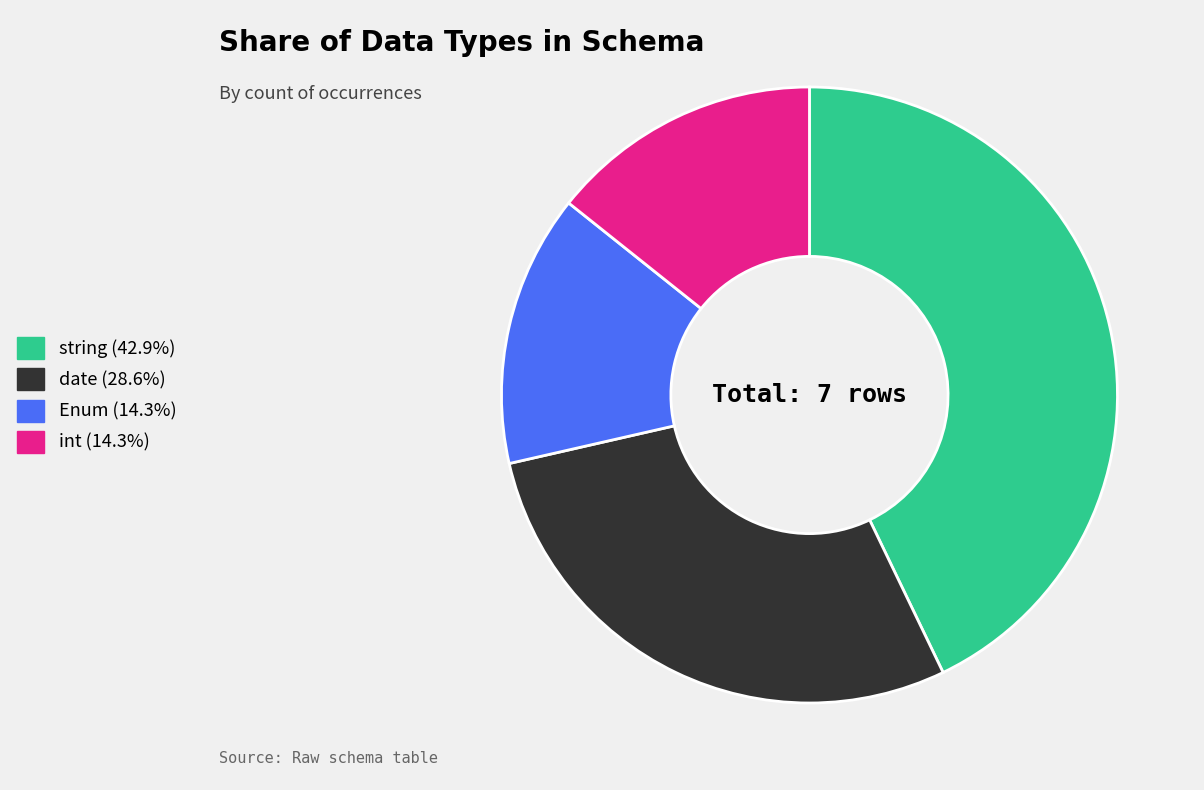

Does any single category account for the majority?

No